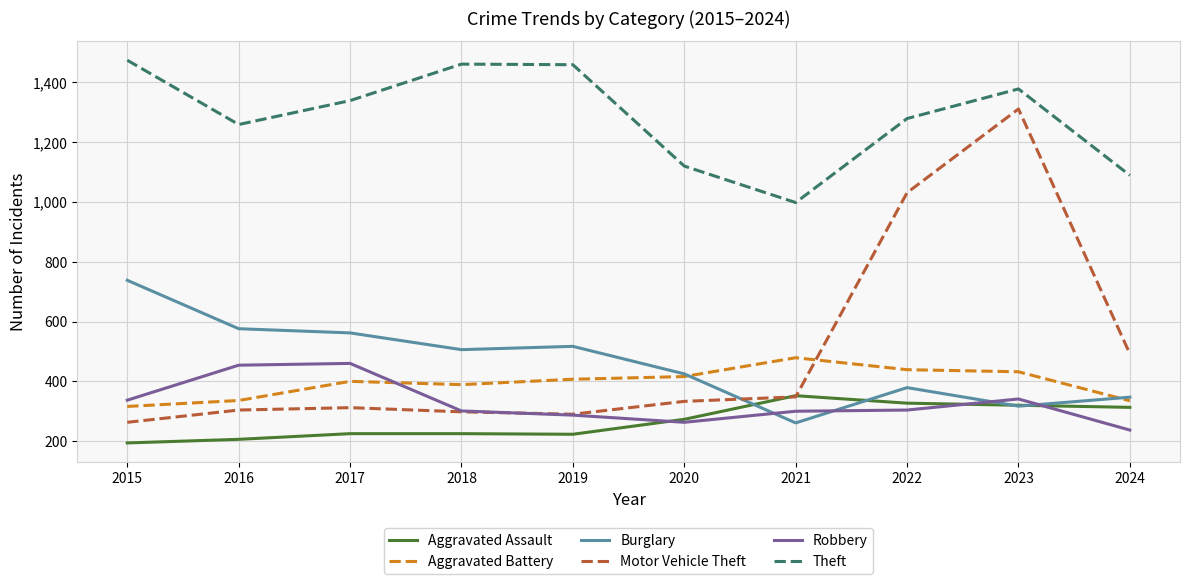

What is the spread (max minus min) of values at 2023?

1061